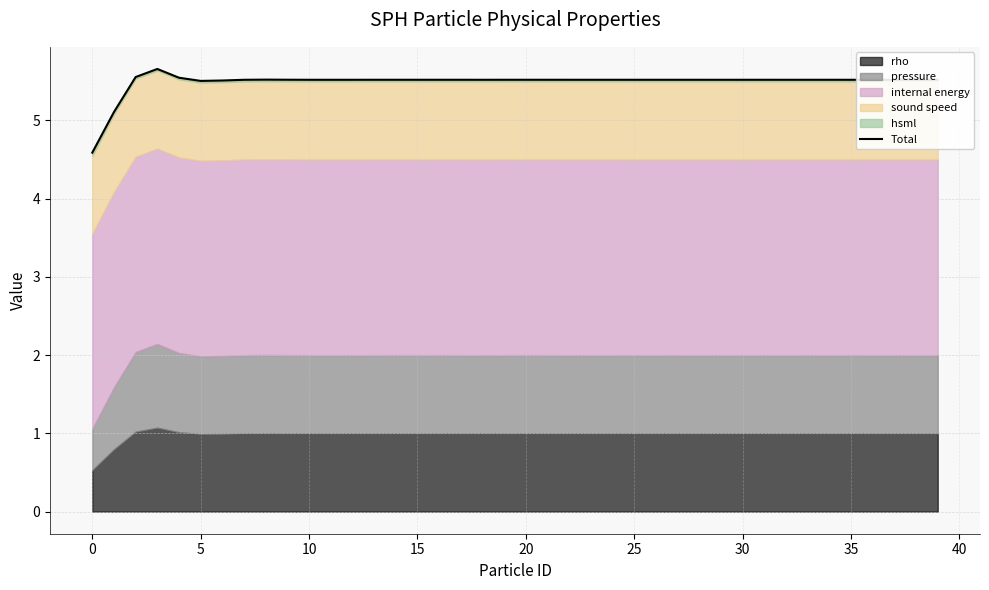

Reading left to right, what are all the values shown in this chart?

4.6	5.1	5.6	5.7	5.5	5.5	5.5	5.5	5.5	5.5	5.5	5.5	5.5	5.5	5.5	5.5	5.5	5.5	5.5	5.5	5.5	5.5	5.5	5.5	5.5	5.5	5.5	5.5	5.5	5.5	5.5	5.5	5.5	5.5	5.5	5.5	5.5	5.5	5.5	5.5